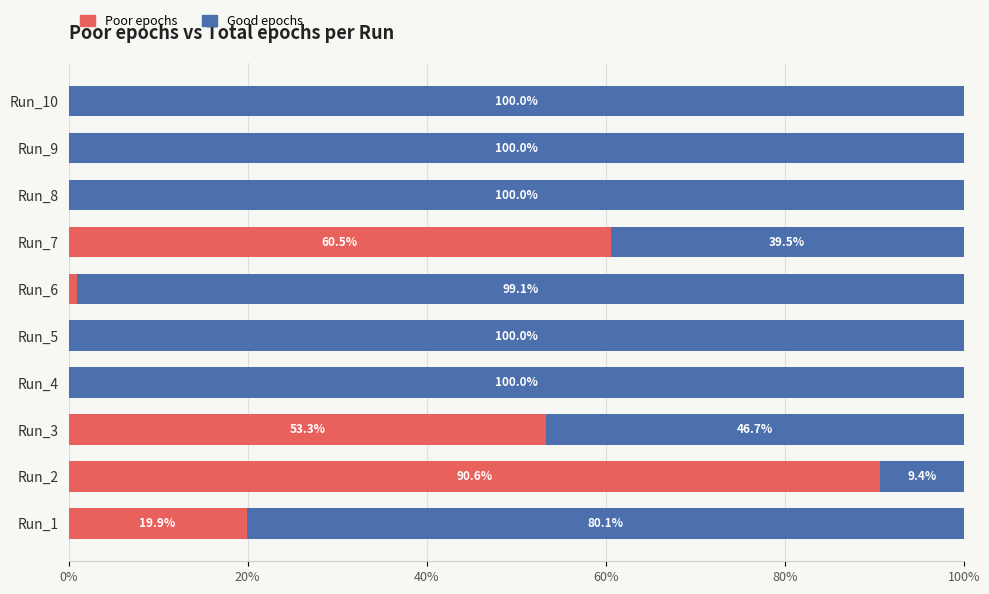

What is the average value of the Poor epochs series?

0.2